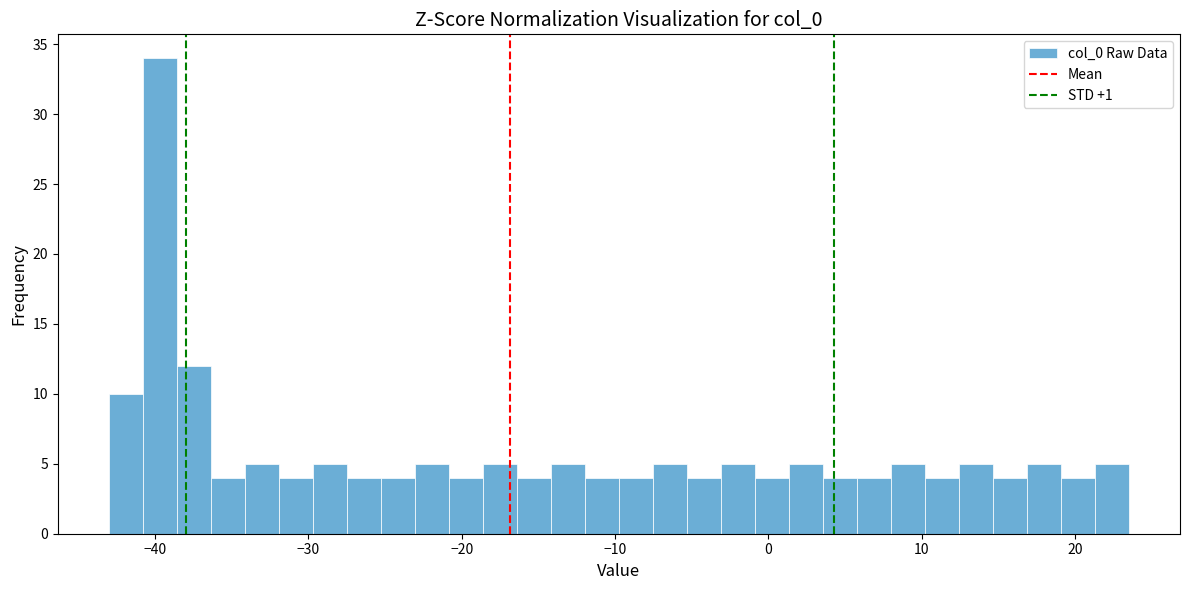

Read against the x-axis, roughly where is the centre of the tallest bar?

-40